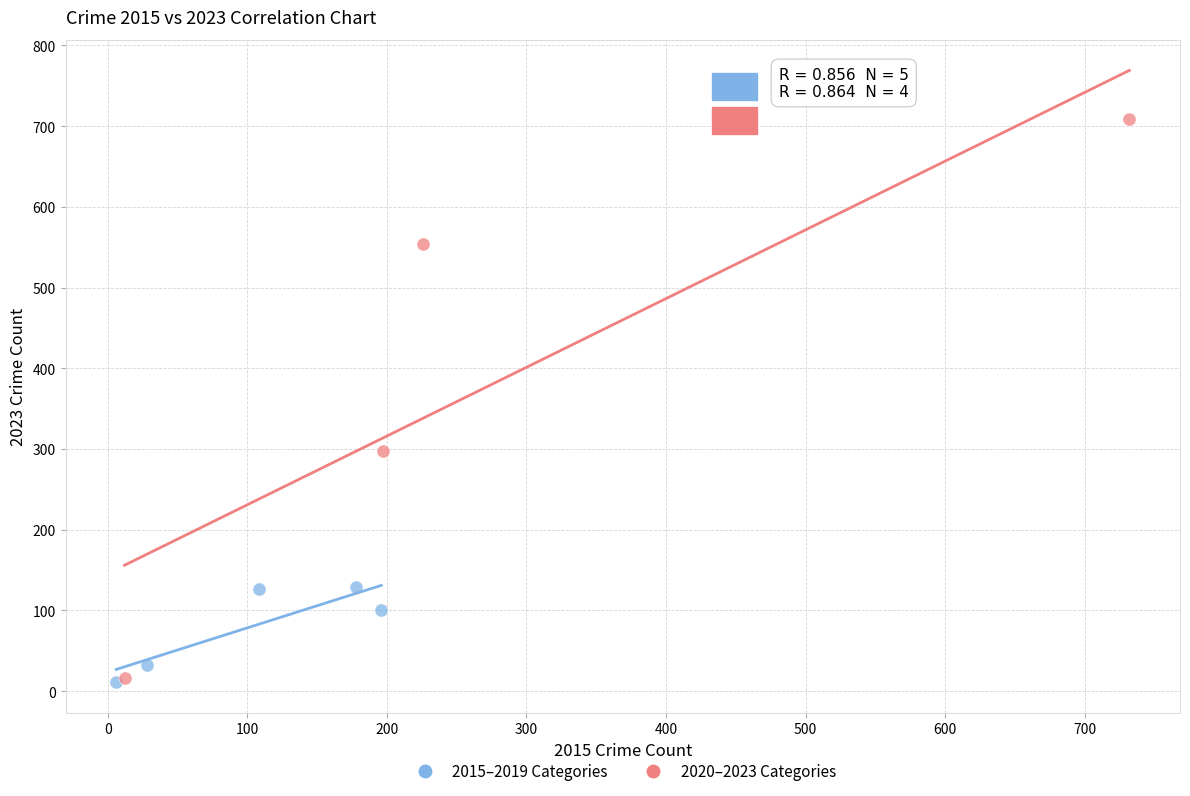

Which series reaches the maximum Y coordinate?

2020–2023 Categories